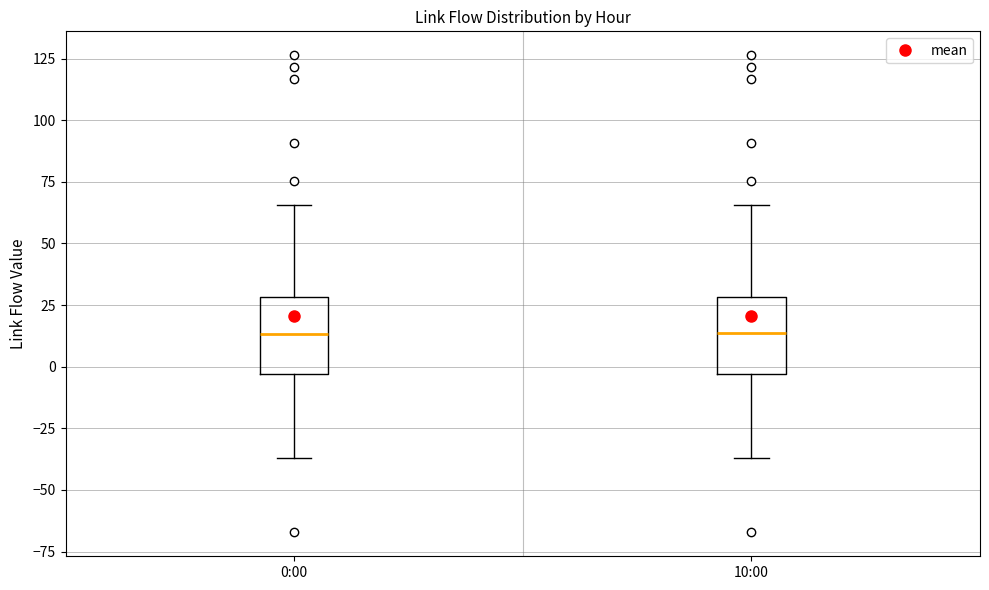

Where does the median line of the box for 10:00 sit on the y-axis? The values are not printed on the chart, so give them approximately, as read against the axis.

15